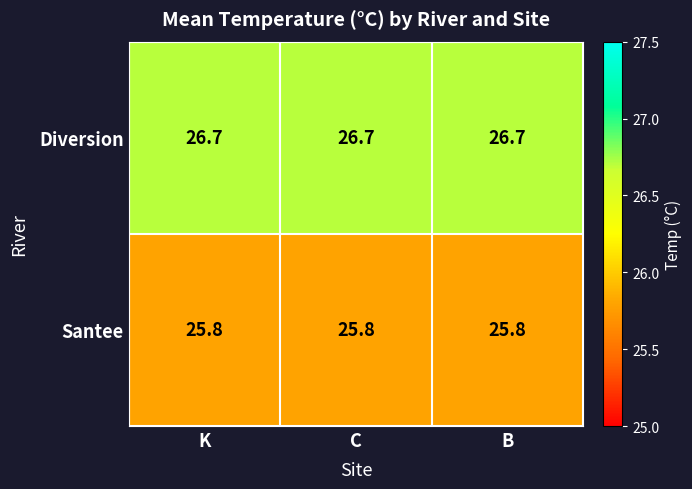

What value does the Santee series have at C?

25.8